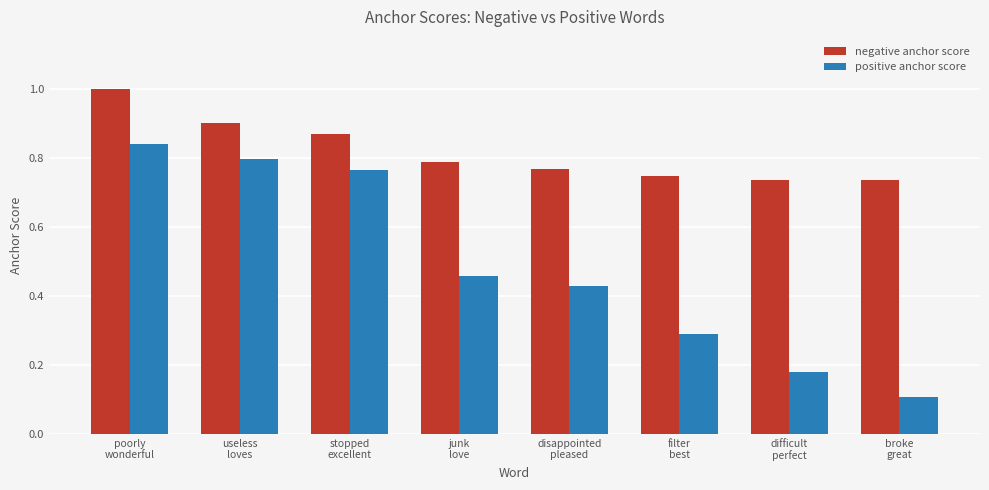

At which category is the sum across all series the highest?

poorly
wonderful